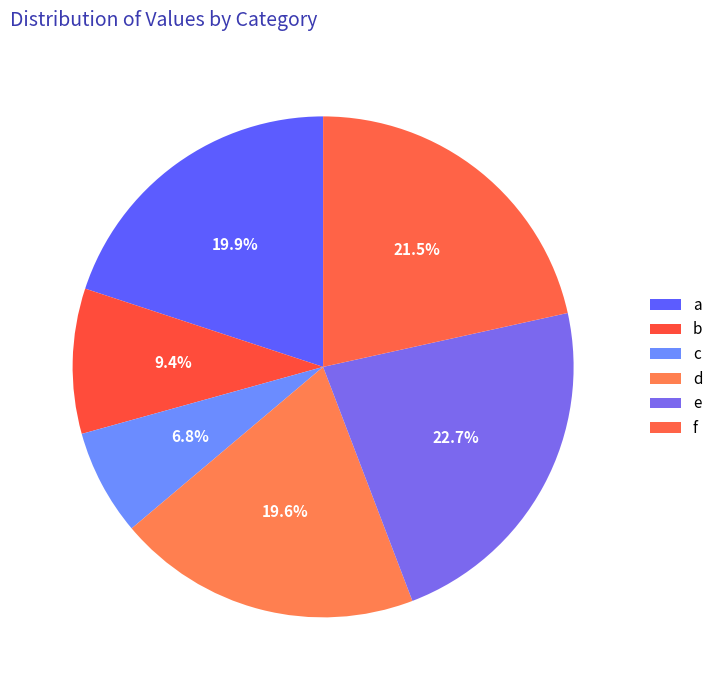

How many slices are in this pie chart?

6